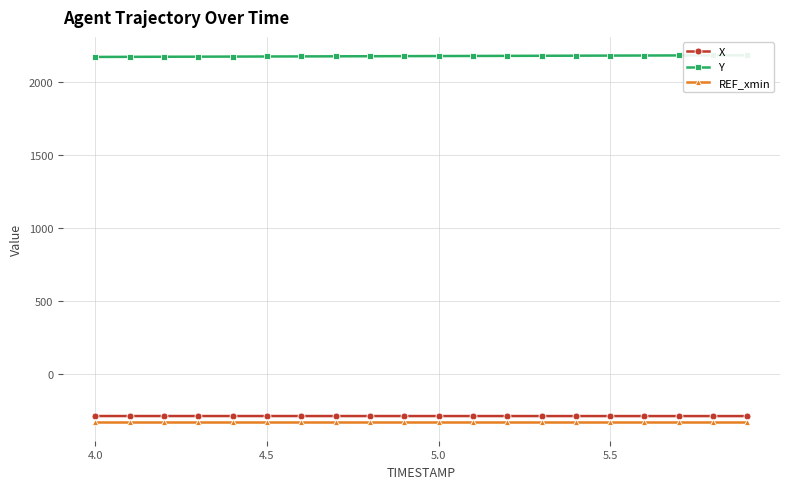

What is the smallest value displayed?

-333.6